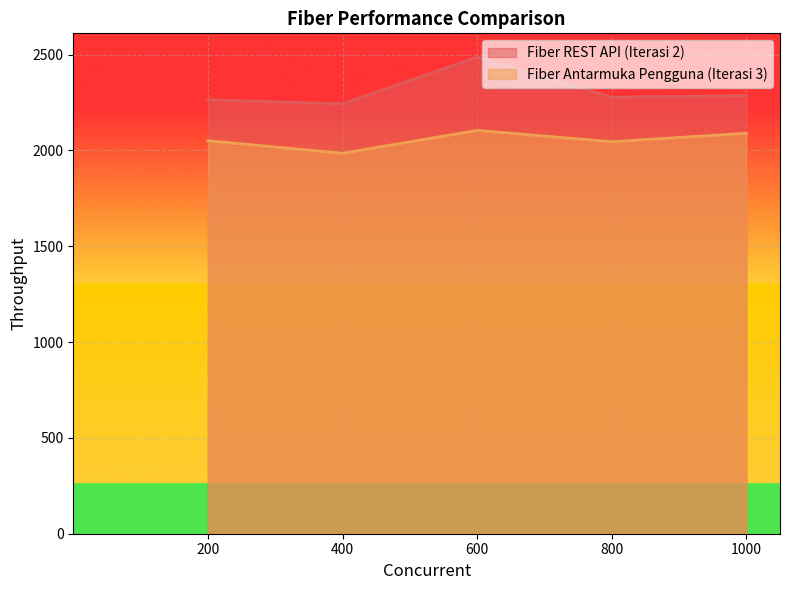

At which category is the sum across all series the highest?

600